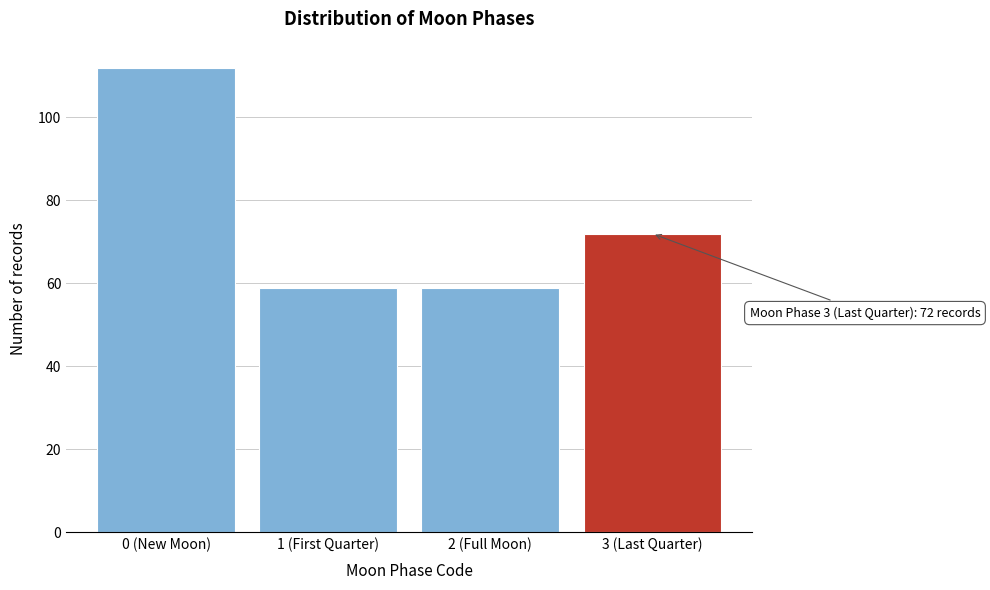

Reading right to left, list all the values displayed in this chart.

3 (Last Quarter)=72	2 (Full Moon)=59	1 (First Quarter)=59	0 (New Moon)=112